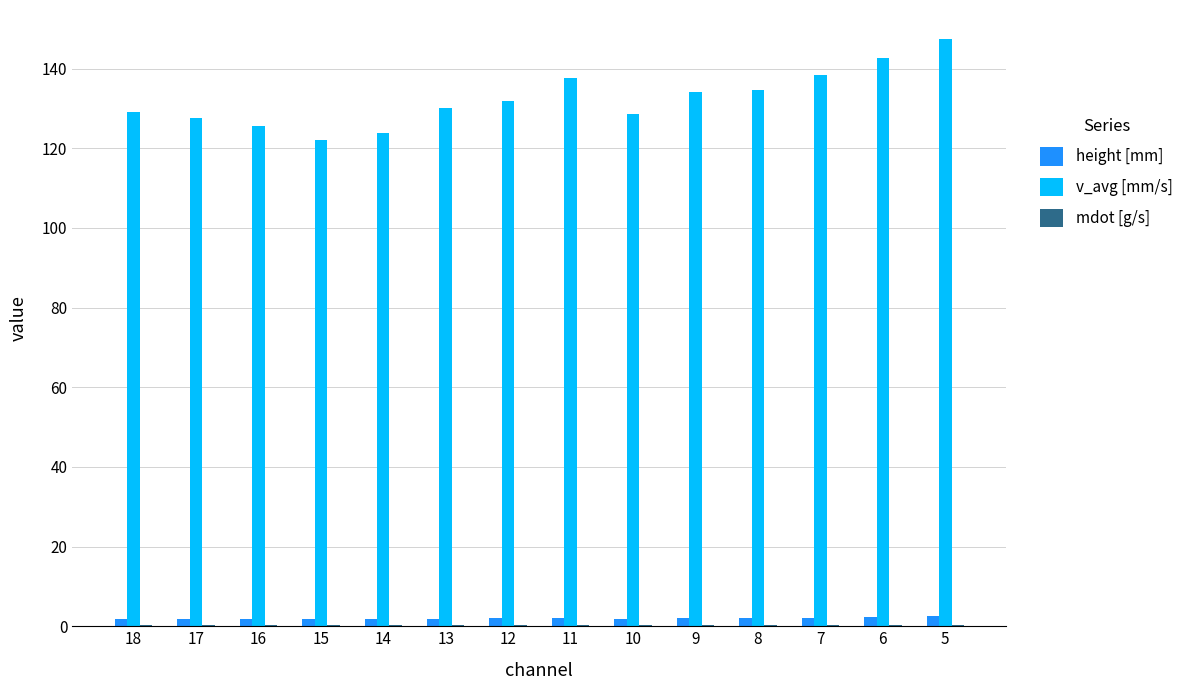

What is the sum of all v_avg [mm/s] values?

1854.0